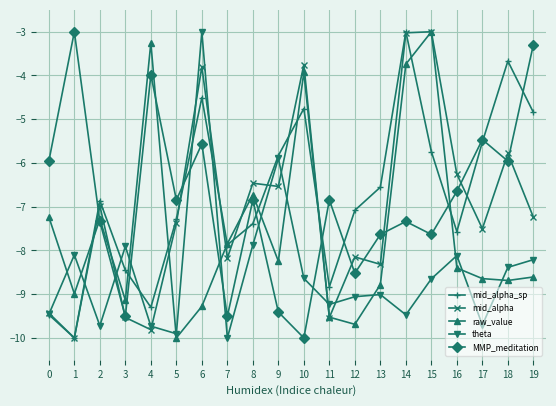

Is it true that theta equals -3.0 at 6?

True